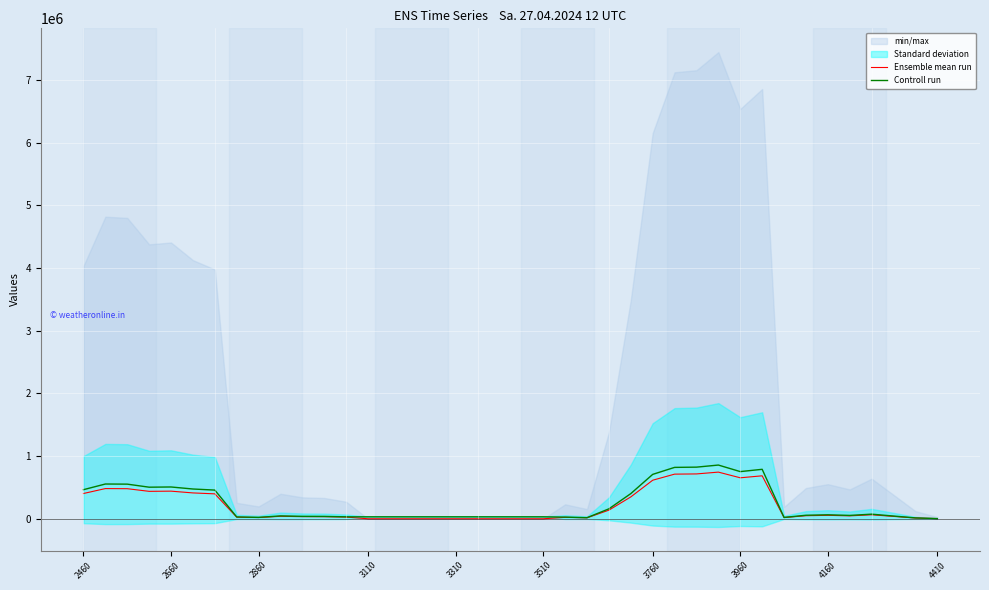

What is the maximum value for Ensemble mean run?

744630.0